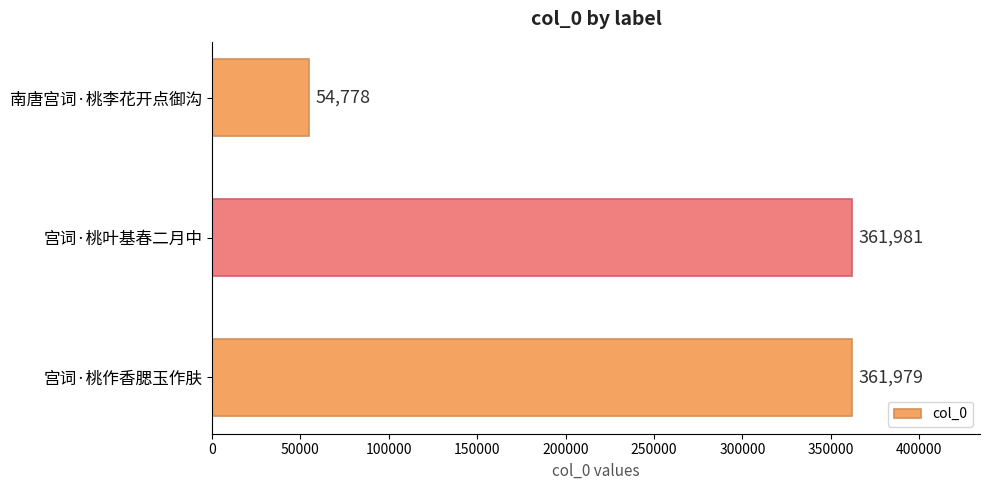

What is the maximum value shown in the chart?

361981